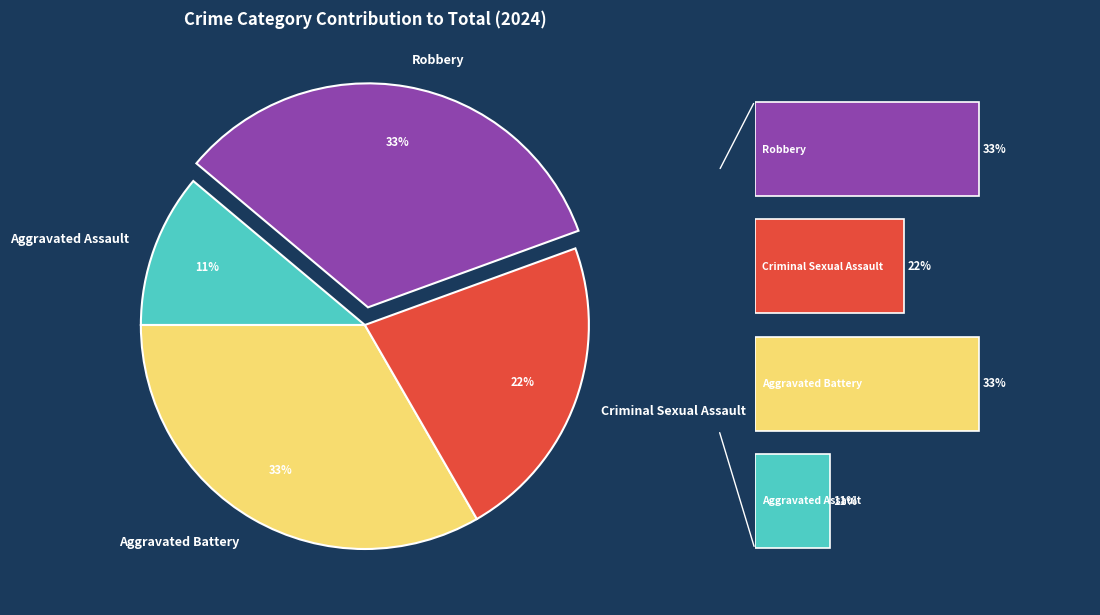

Approximately how many times larger is the value at 0.0 compared to 1.0?

0.3